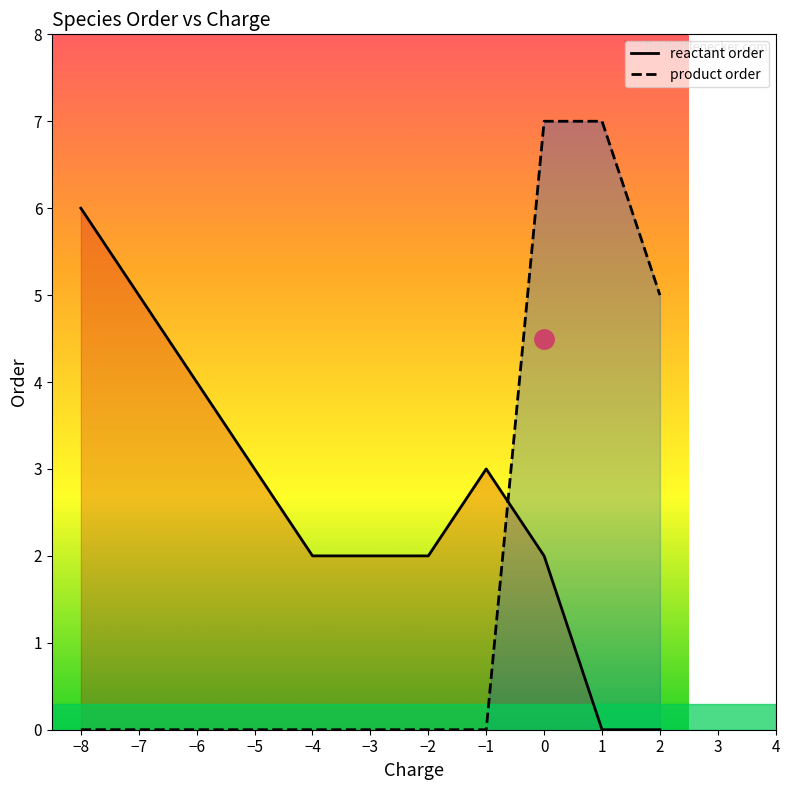

Does the chart have visible grid lines?

No